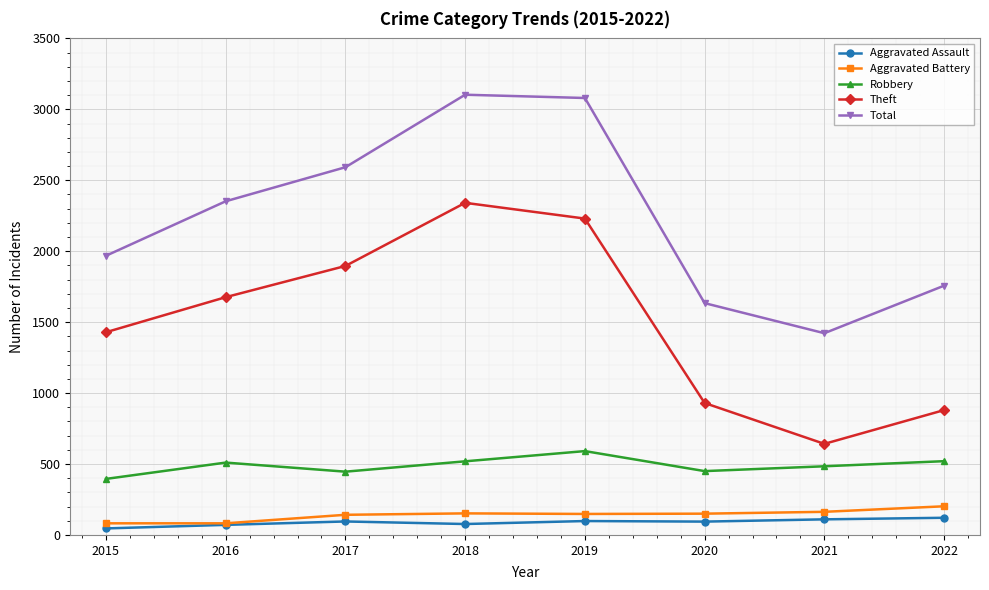

At how many categories does at least one series exceed 595?

8